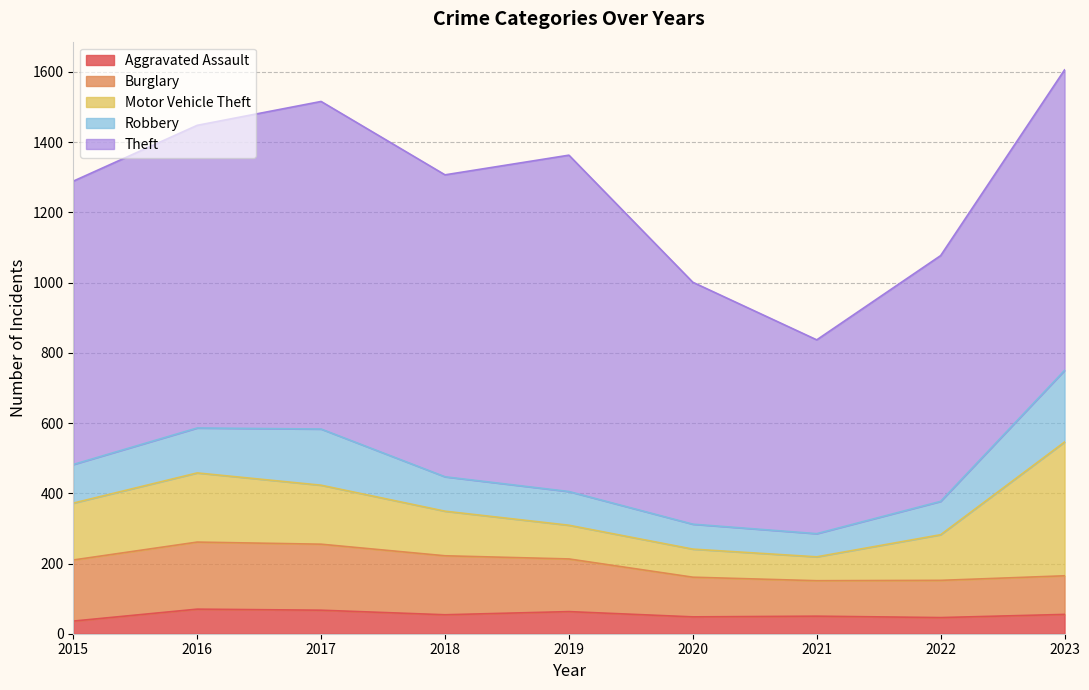

Reading right to left, transcribe all the data shown in this chart.

Aggravated Assault: 2023=55	2022=46	2021=50	2020=48	2019=63	2018=54	2017=67	2016=70	2015=36
Burglary: 2023=110	2022=106	2021=101	2020=113	2019=150	2018=168	2017=188	2016=191	2015=174
Motor Vehicle Theft: 2023=381	2022=130	2021=68	2020=80	2019=96	2018=127	2017=168	2016=197	2015=162
Robbery: 2023=204	2022=95	2021=66	2020=71	2019=96	2018=98	2017=160	2016=128	2015=110
Theft: 2023=856	2022=700	2021=552	2020=689	2019=958	2018=860	2017=933	2016=862	2015=807